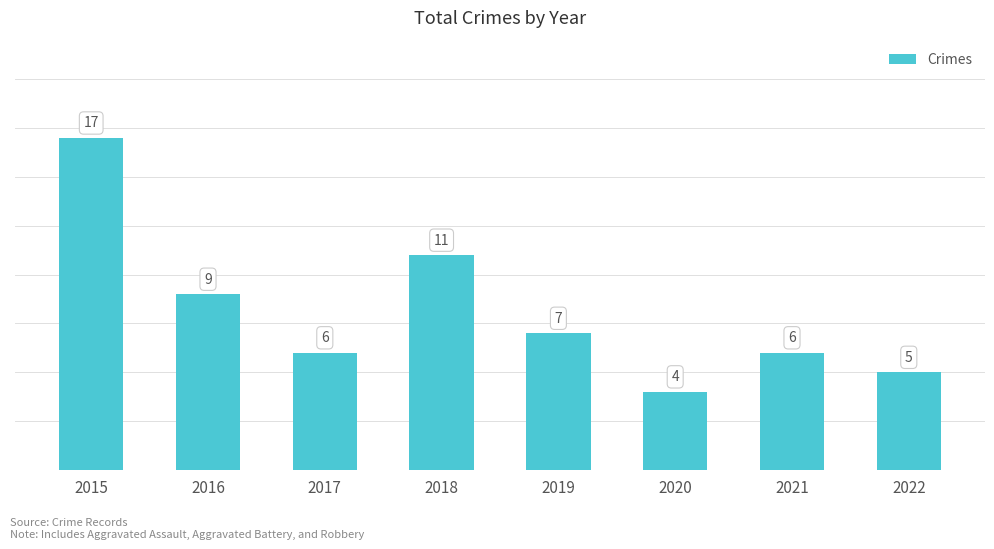

What is the difference between the values at 2016 and 2019?

2